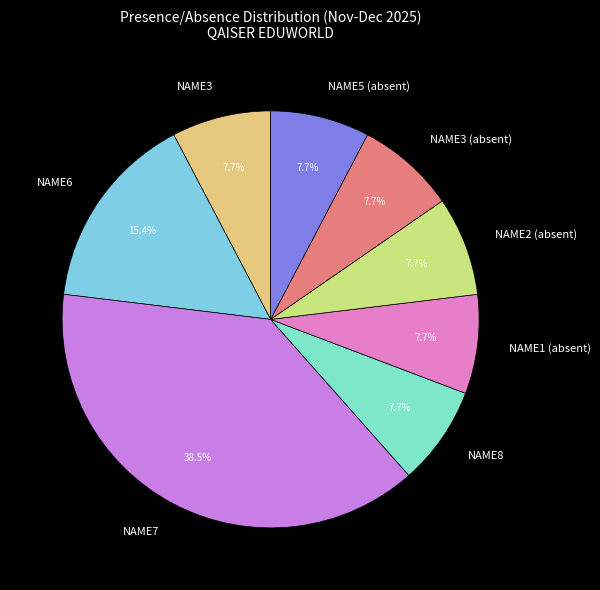

Is the sum of NAME3 (absent) and NAME6 greater than half?

No